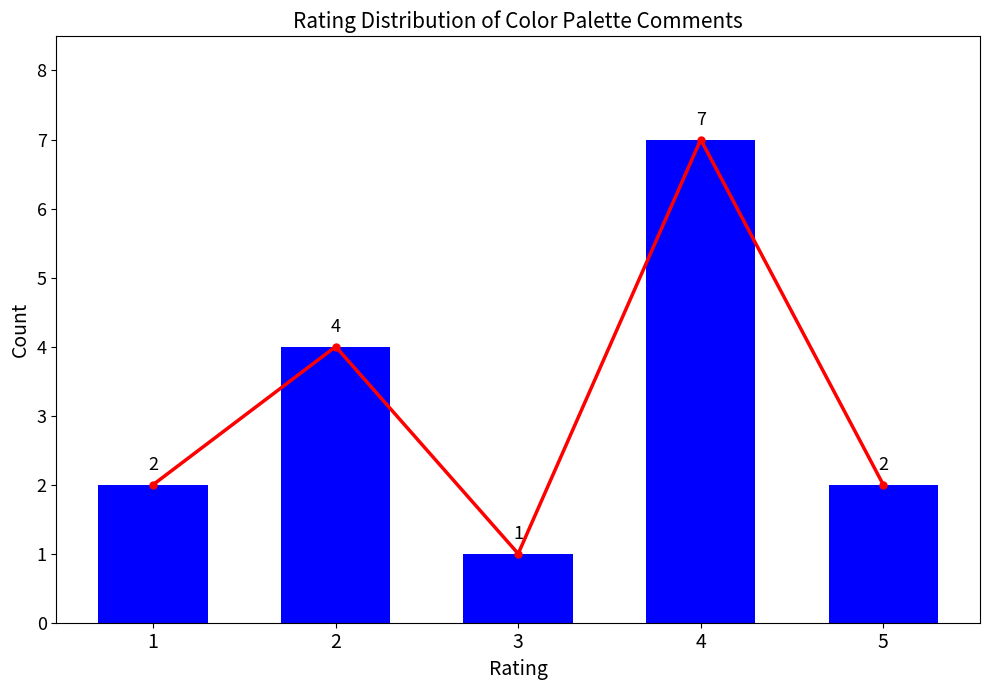

The count series shows 1 at 3. True or false?

True